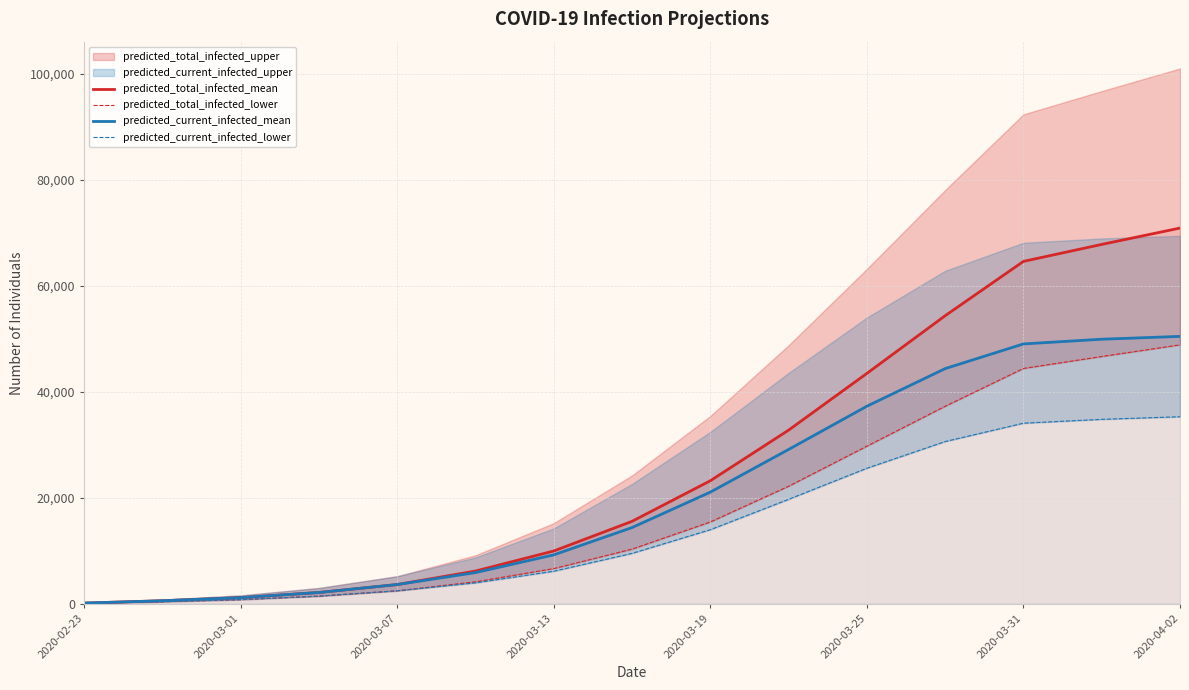

Is the value of predicted_current_infected_mean at 2020-03-25 greater than the value of predicted_total_infected_mean at 2020-03-13?

Yes